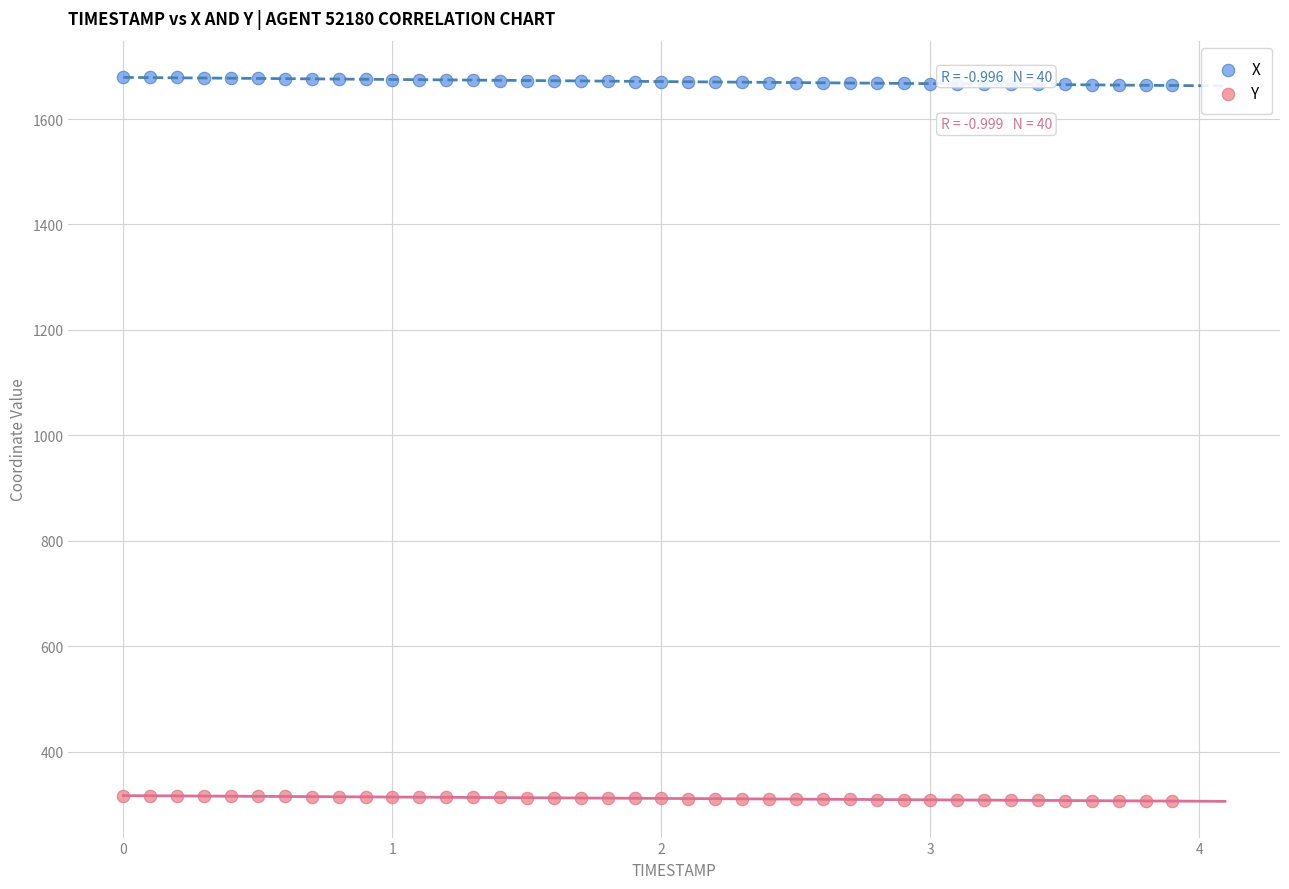

Which series contains the lowest Y value?

Y